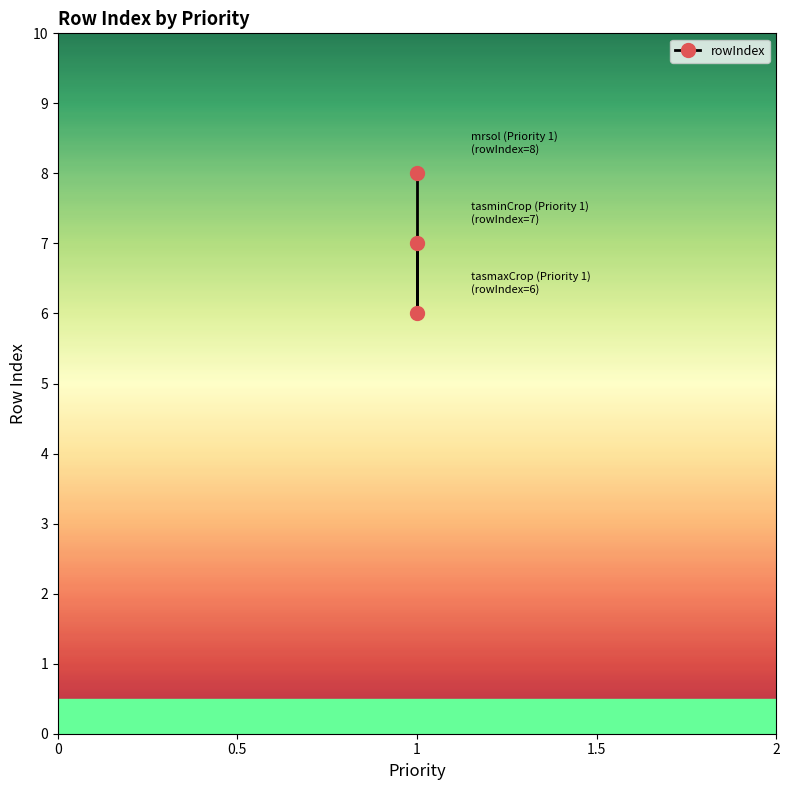

What is the change in value from 0 to 1?

-1